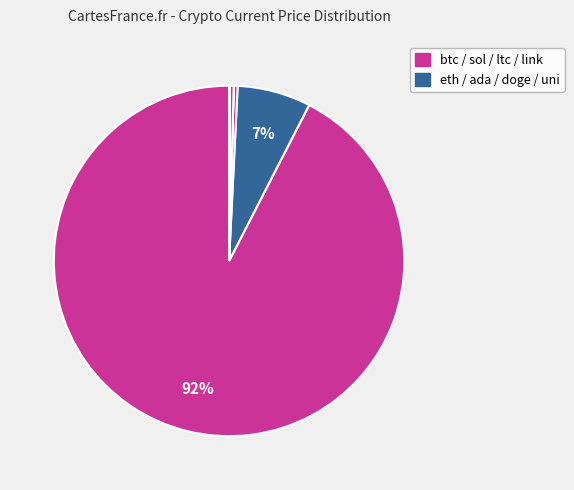

How many slices are in this pie chart?

8